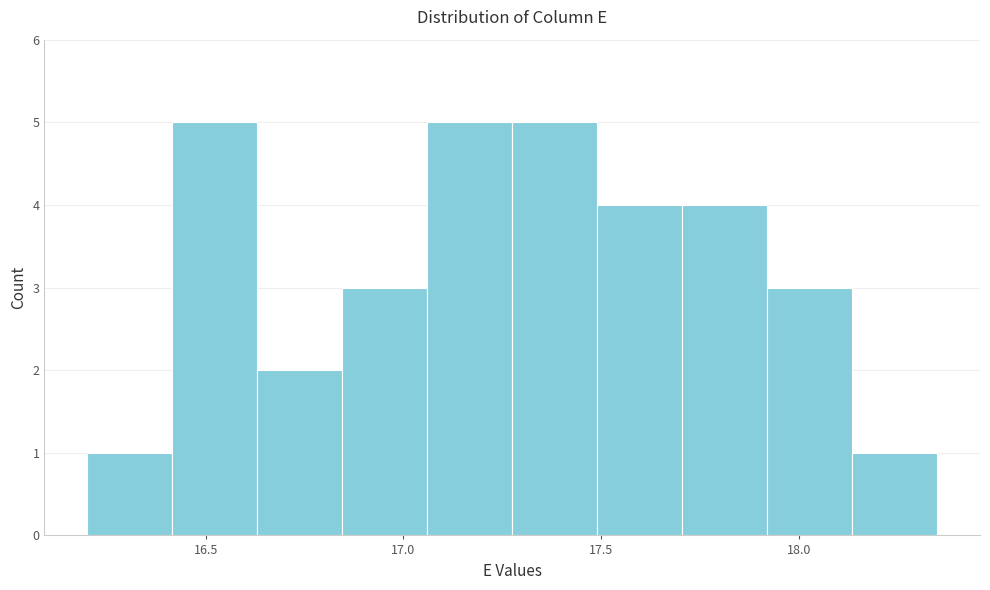

Reading left to right, list every bar in this chart as the range it spans on the x-axis followed by its height. Neither the bar edges nor the heights are printed on the chart, so give them approximately, as read against the axes.

16.200 to 16.415: 1
16.415 to 16.630: 5
16.630 to 16.845: 2
16.845 to 17.060: 3
17.060 to 17.275: 5
17.275 to 17.490: 5
17.490 to 17.705: 4
17.705 to 17.920: 4
17.920 to 18.135: 3
18.135 to 18.350: 1